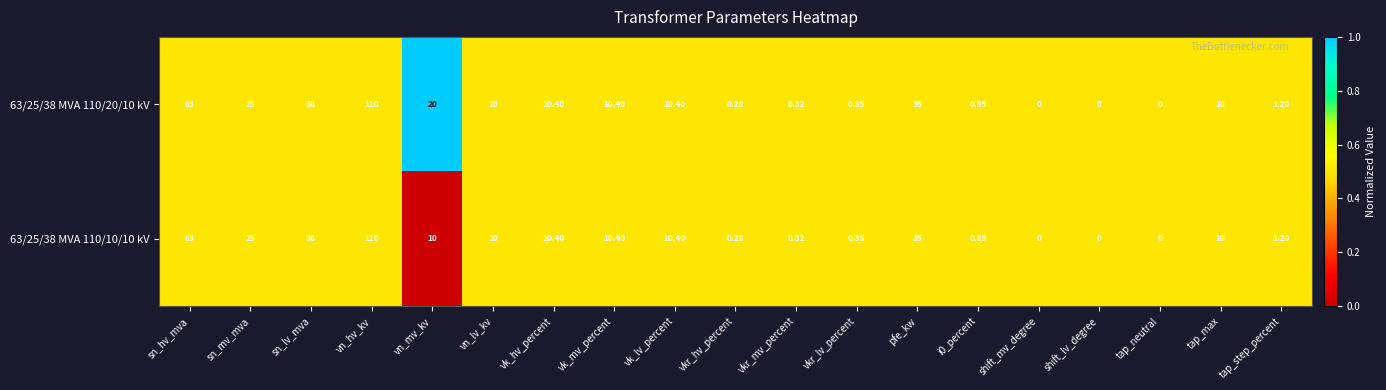

At which label does 63/25/38 MVA 110/20/10 kV first exceed 10?

sn_hv_mva